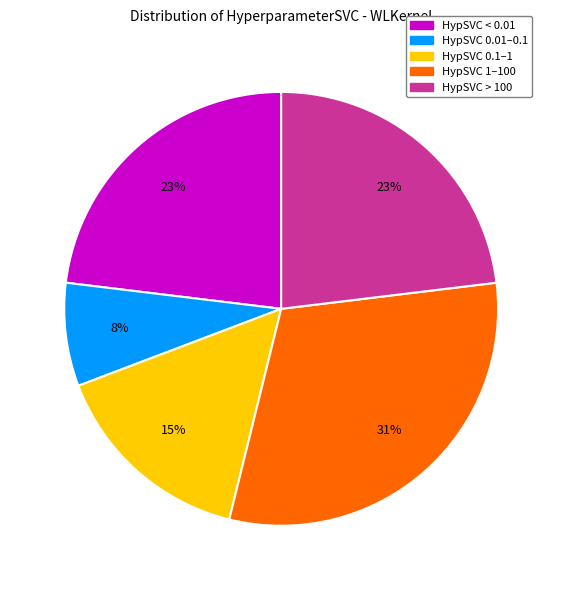

To the nearest percent, what is the average slice percentage?

20%